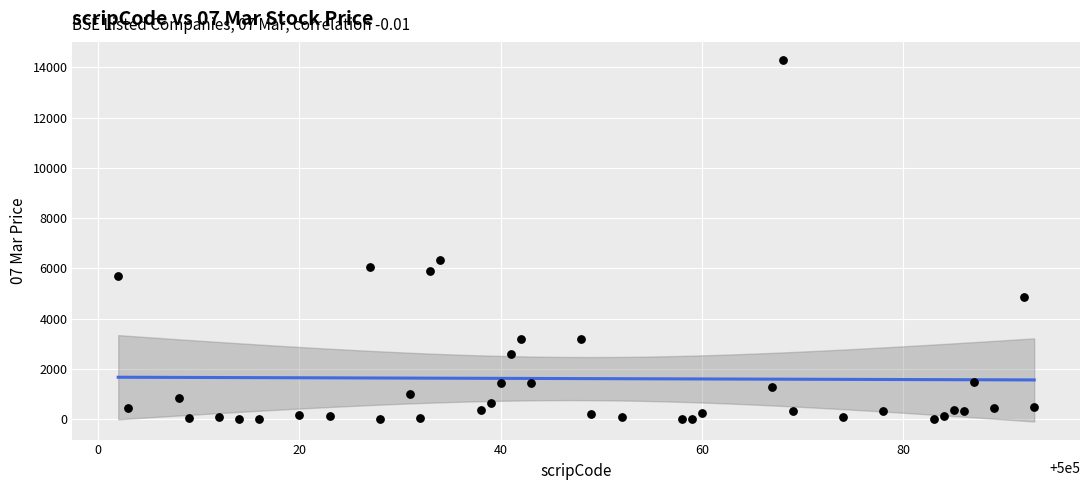

What Y value in the scatter plot is closest to 7153?

6350.0